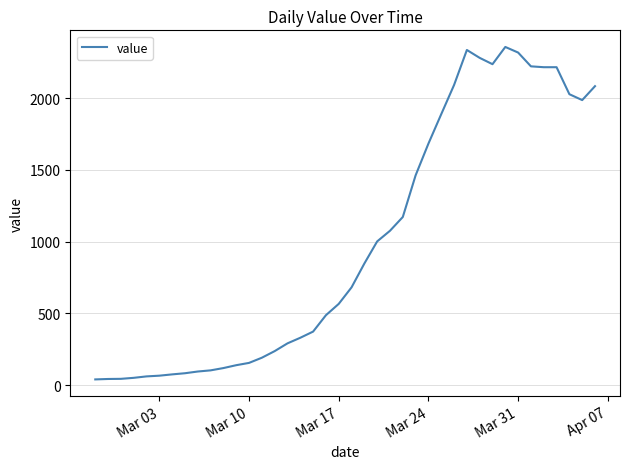

What is the difference between the maximum and minimum values?

2315